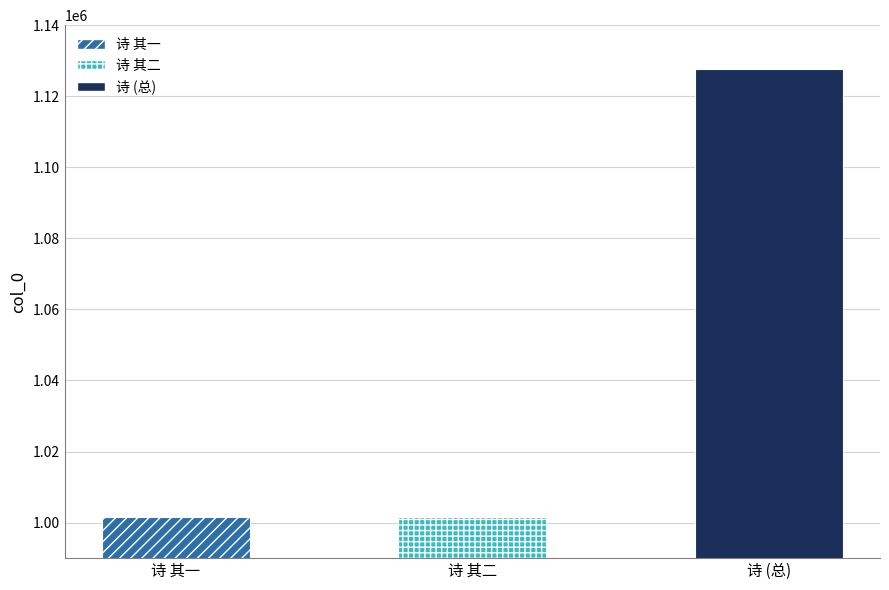

Are the bars horizontal?

No